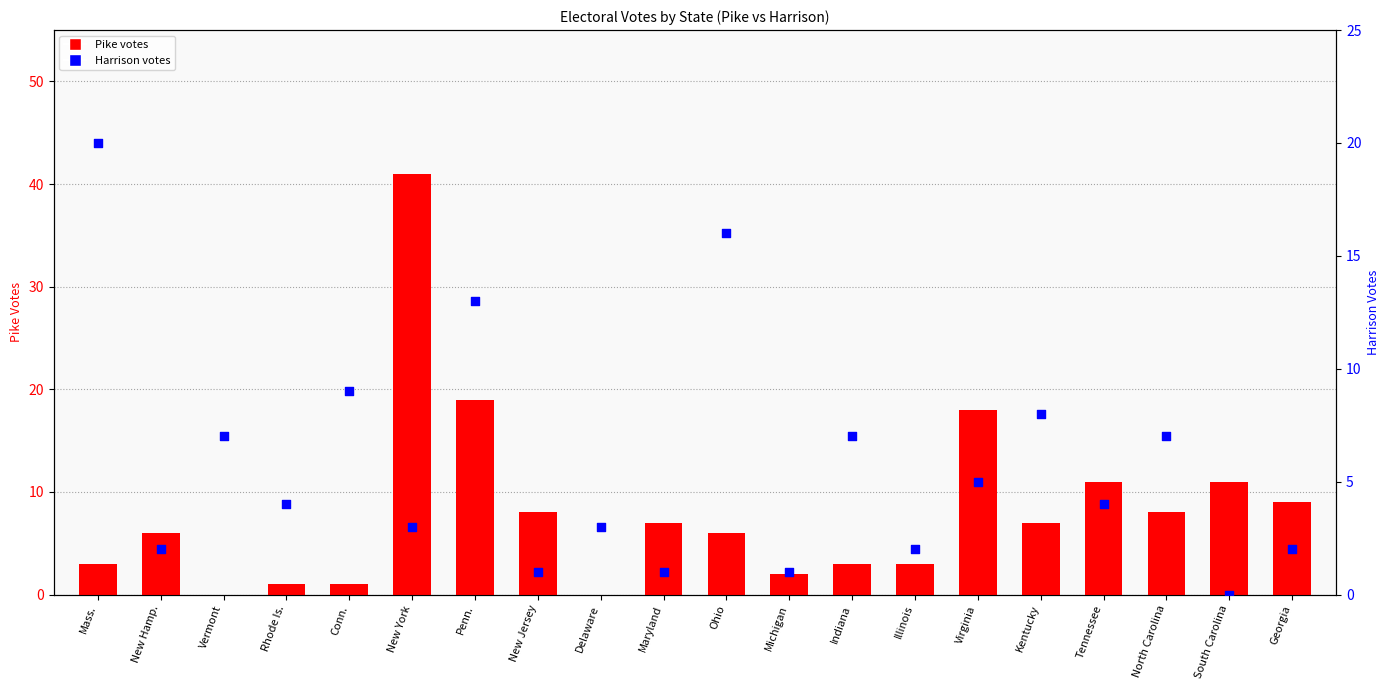

At which category is the sum across all series the highest?

New York